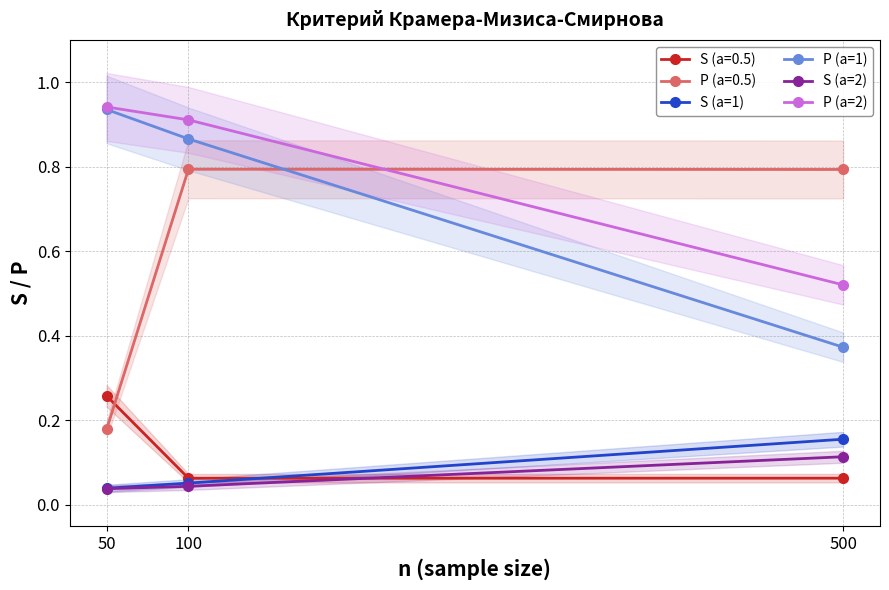

How many P (a=1) values are between 0 and 1?

3